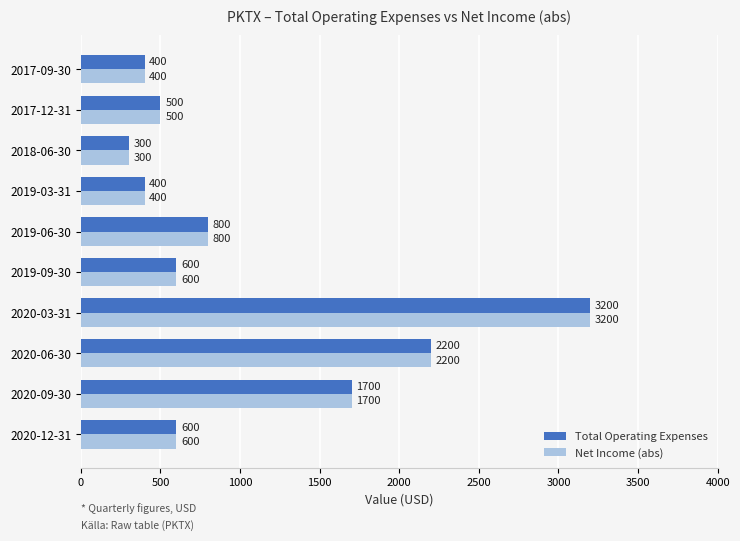

What is the smallest value displayed?

300